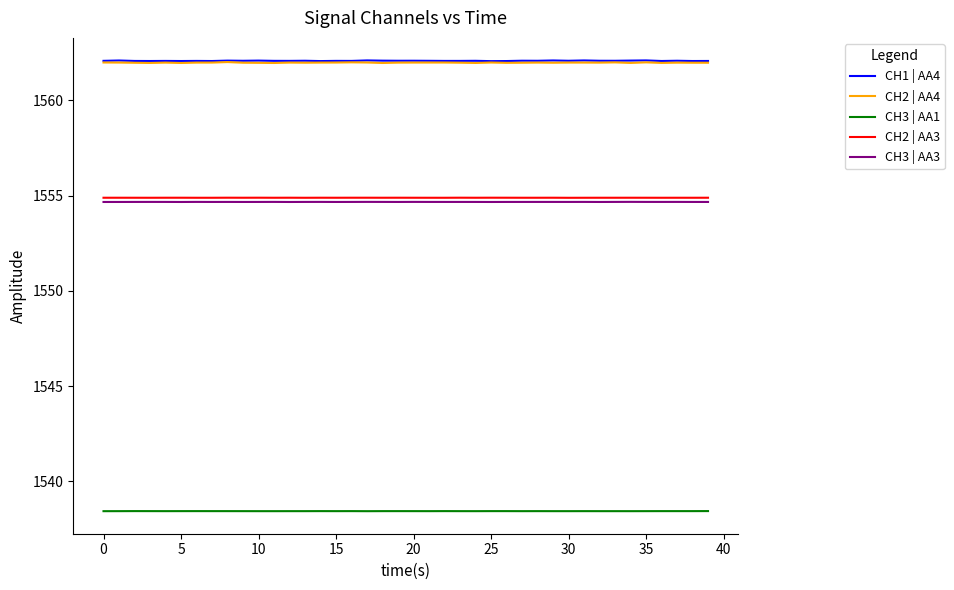

Count the CH3 | AA1 values in the range 1538 to 1539.

40